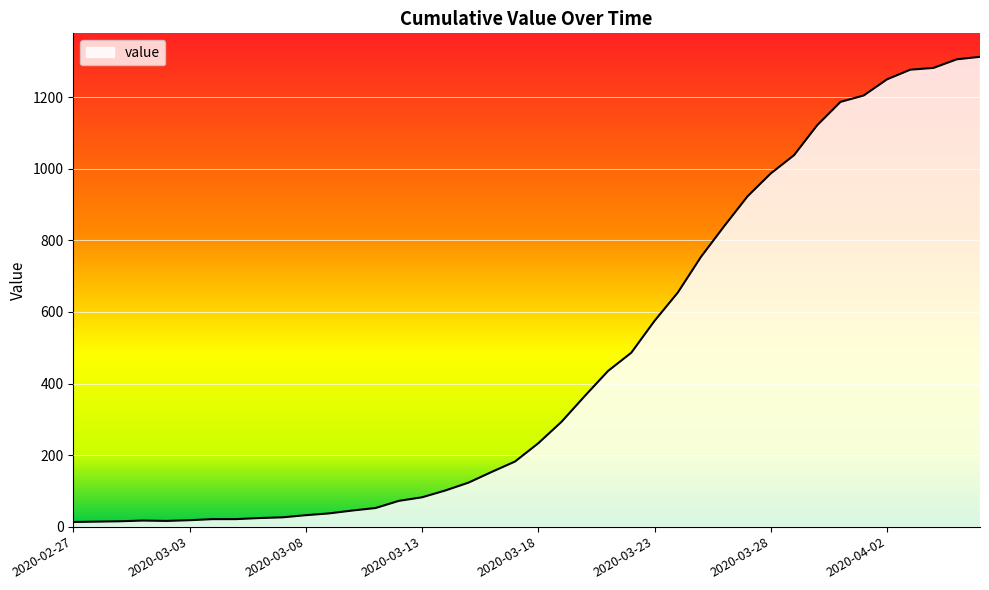

What is the maximum value shown in the chart?

1313